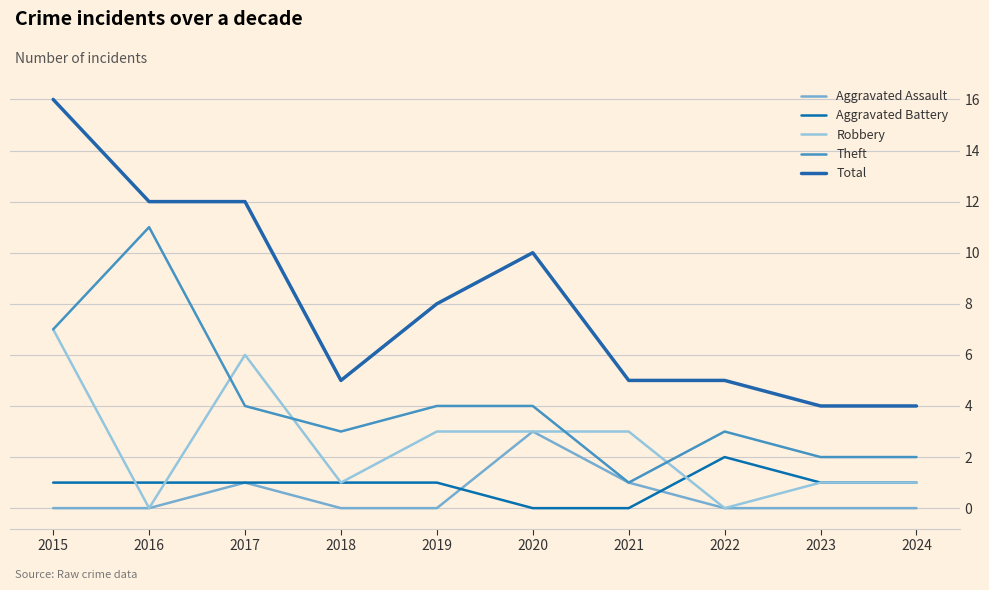

Which category has the lowest value across all series?

2015